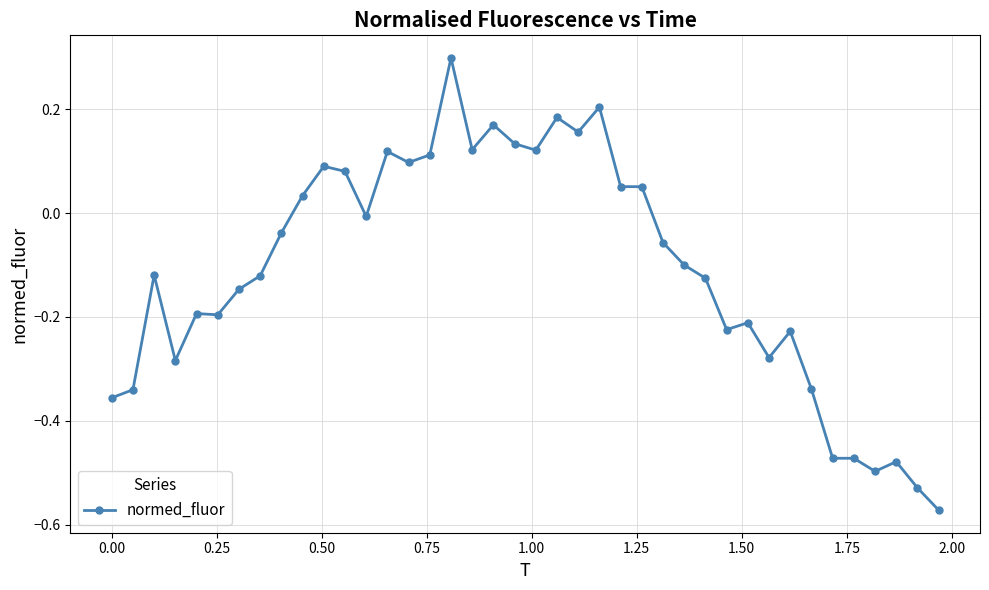

What is the maximum value shown in the chart?

0.3